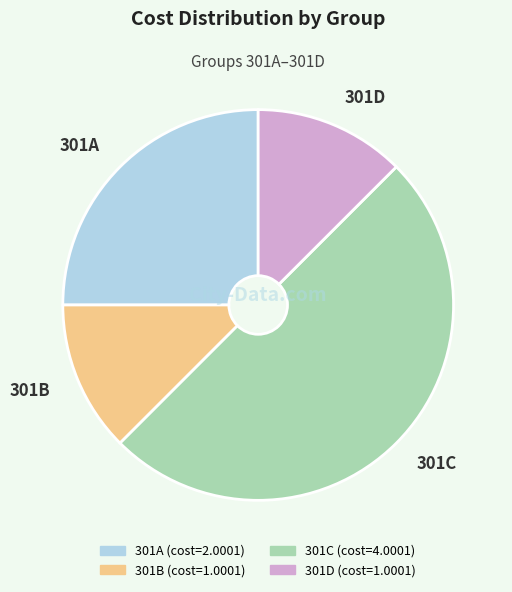

Which has a higher value, 301B or 301A?

301A